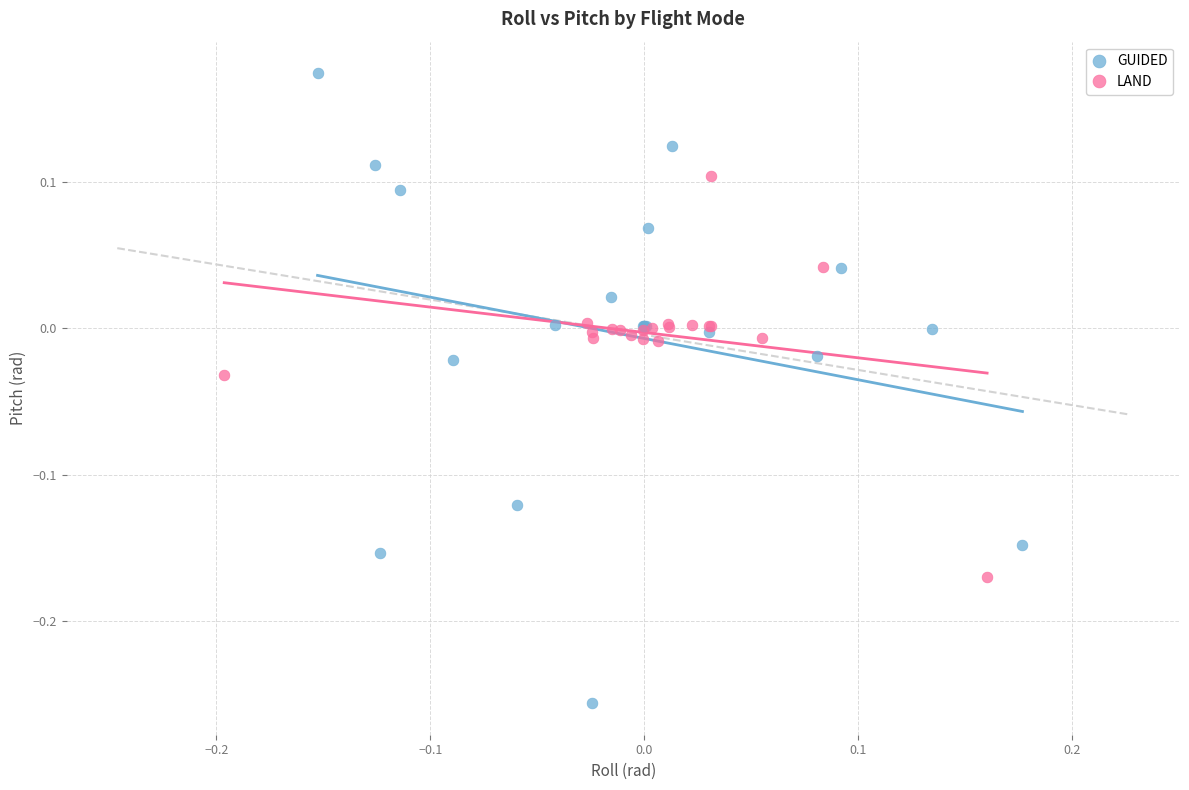

Which series reaches the maximum Y coordinate?

GUIDED